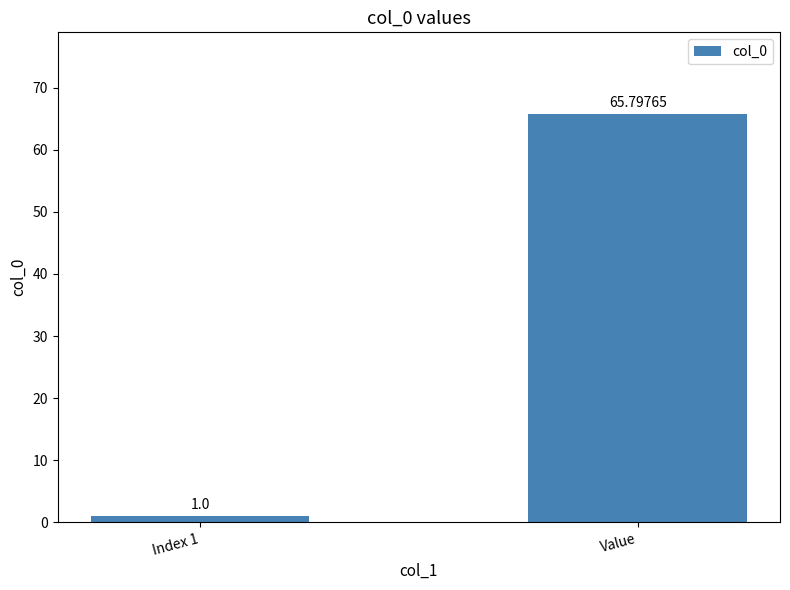

What is the minimum value shown in the chart?

1.0